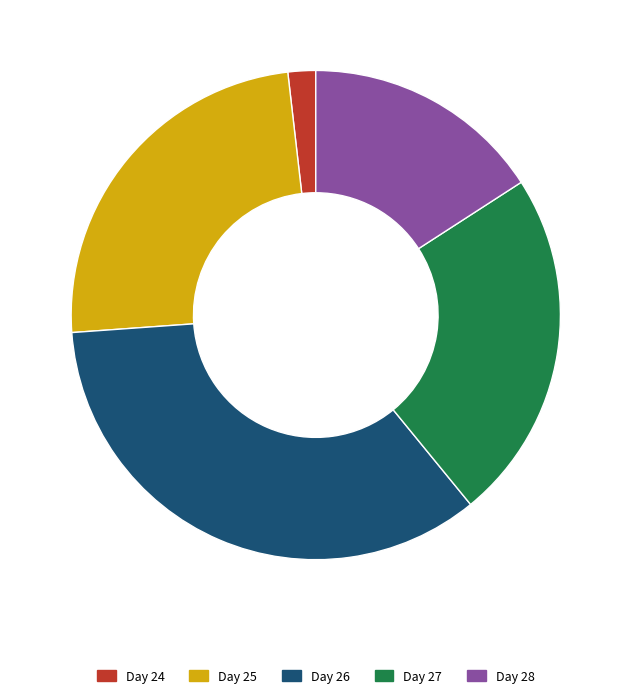

Does any single category account for the majority?

No